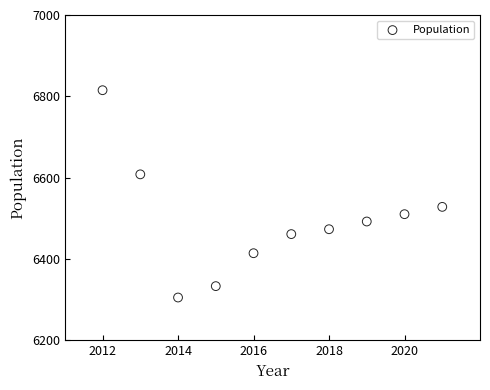

What is the range of X values (max minus min)?

9